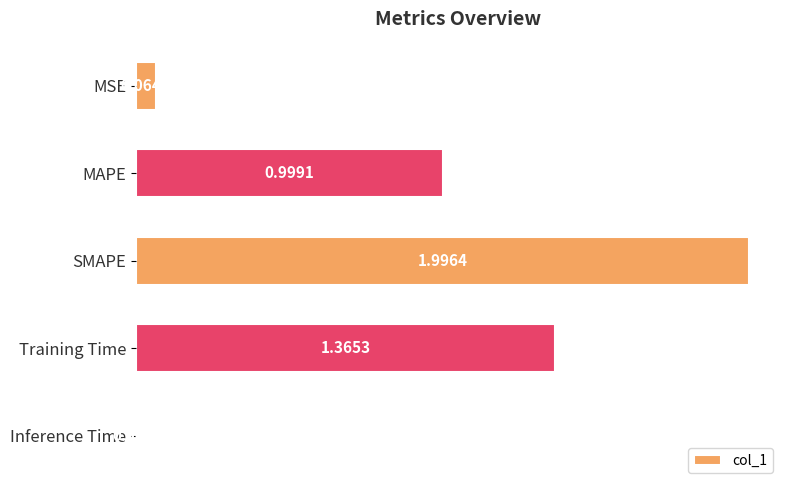

At which label is the value closest to 1?

MAPE